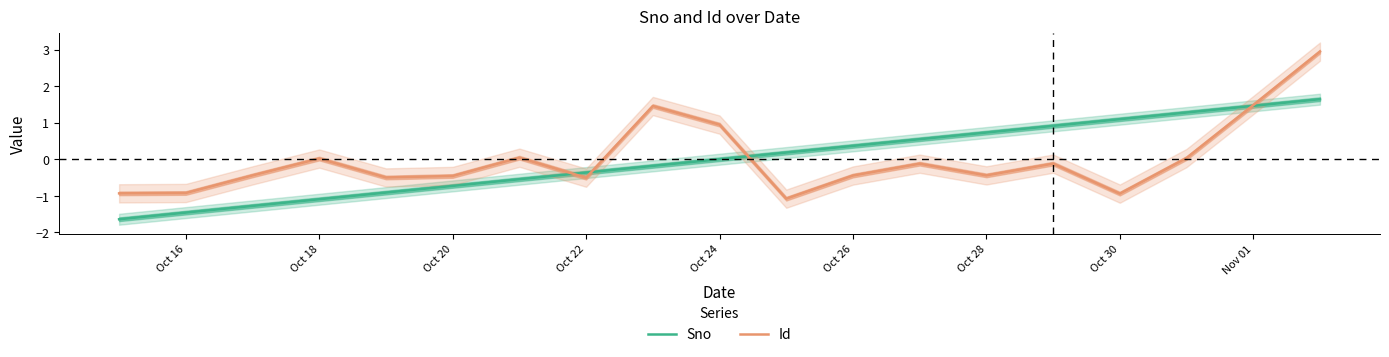

Does the chart display data point markers on the line(s)?

No